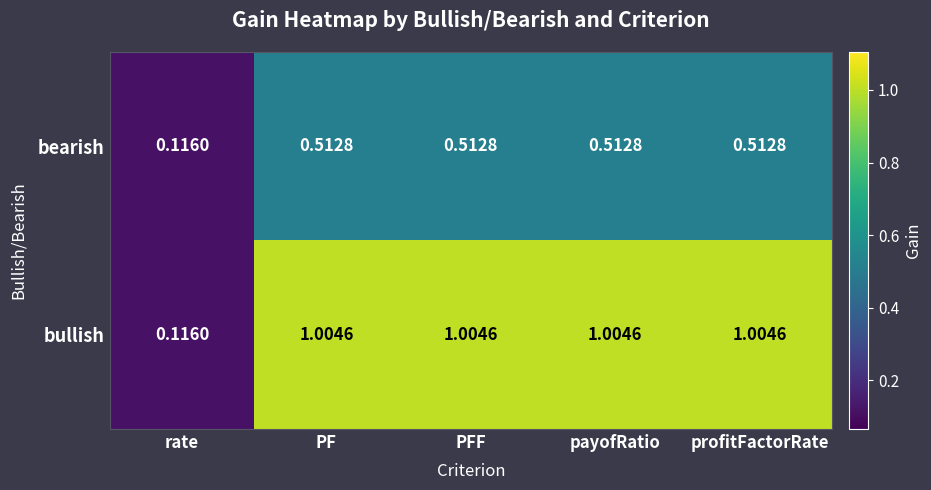

Which category has the lowest value in the bearish series?

rate